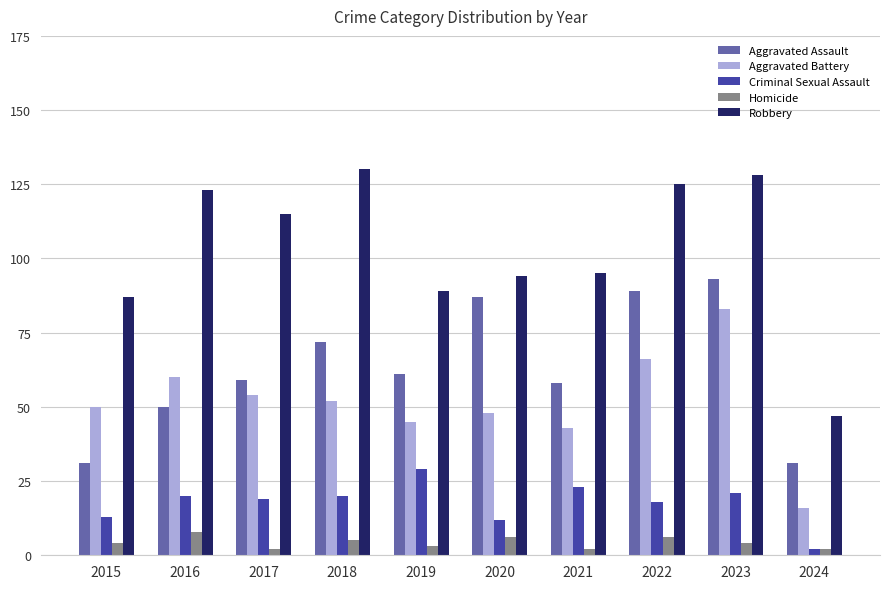

Reading left to right, transcribe all the data shown in this chart.

Aggravated Assault: 2015=31	2016=50	2017=59	2018=72	2019=61	2020=87	2021=58	2022=89	2023=93	2024=31
Aggravated Battery: 2015=50	2016=60	2017=54	2018=52	2019=45	2020=48	2021=43	2022=66	2023=83	2024=16
Criminal Sexual Assault: 2015=13	2016=20	2017=19	2018=20	2019=29	2020=12	2021=23	2022=18	2023=21	2024=2
Homicide: 2015=4	2016=8	2017=2	2018=5	2019=3	2020=6	2021=2	2022=6	2023=4	2024=2
Robbery: 2015=87	2016=123	2017=115	2018=130	2019=89	2020=94	2021=95	2022=125	2023=128	2024=47